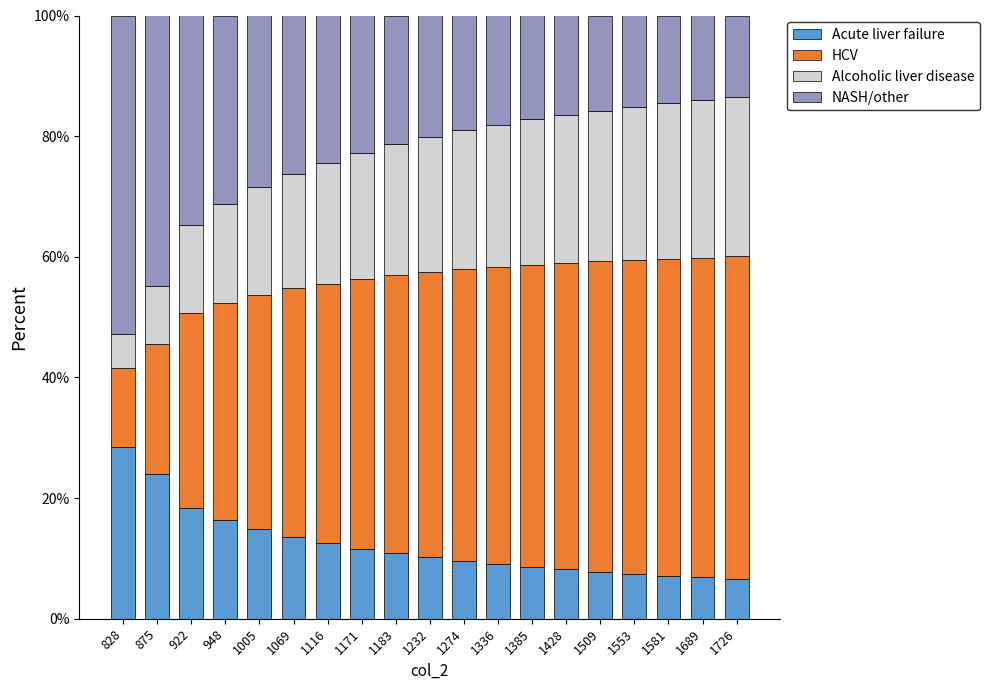

True or false: Acute liver failure has a value of 9.6 at 1274.

True